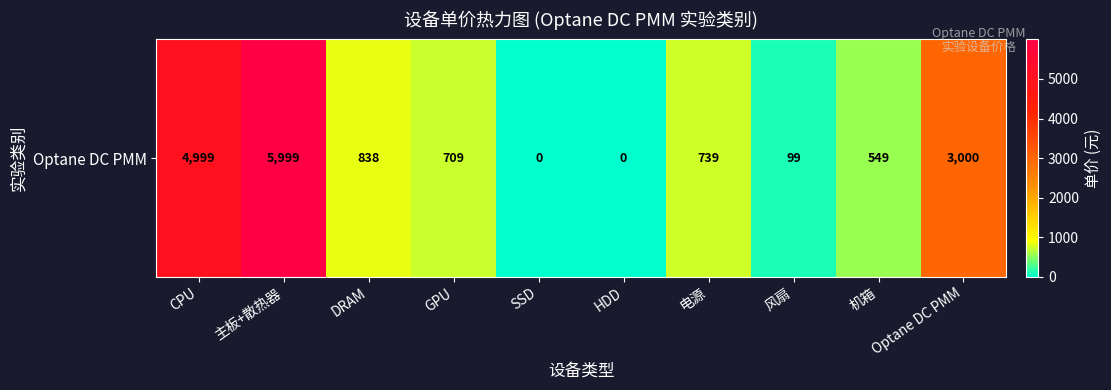

Read the value at 电源.

739